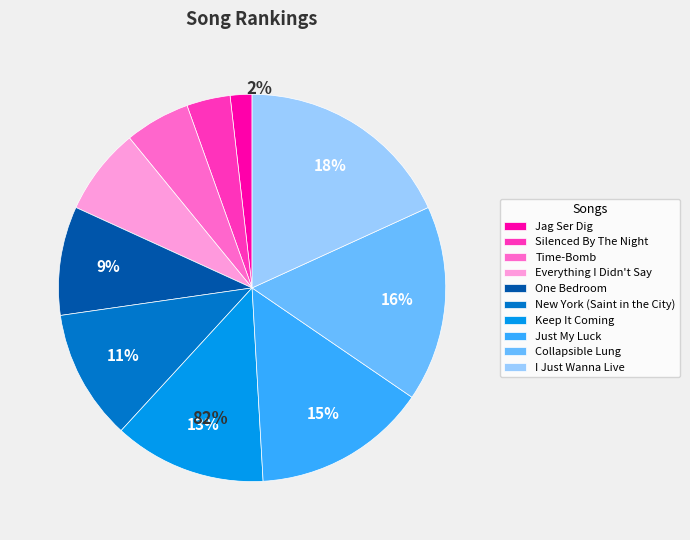

To the nearest percent, what is the difference between the Collapsible Lung and Everything I Didn't Say slice percentages?

9%